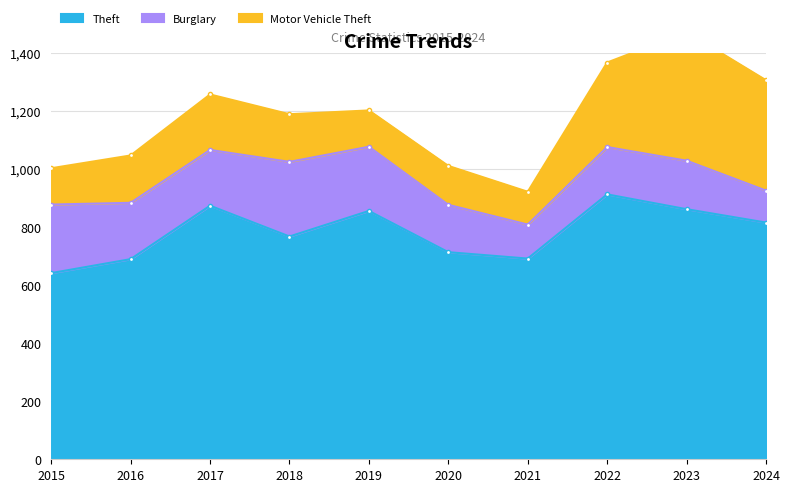

Between 2015 and 2024, which is larger?

2024